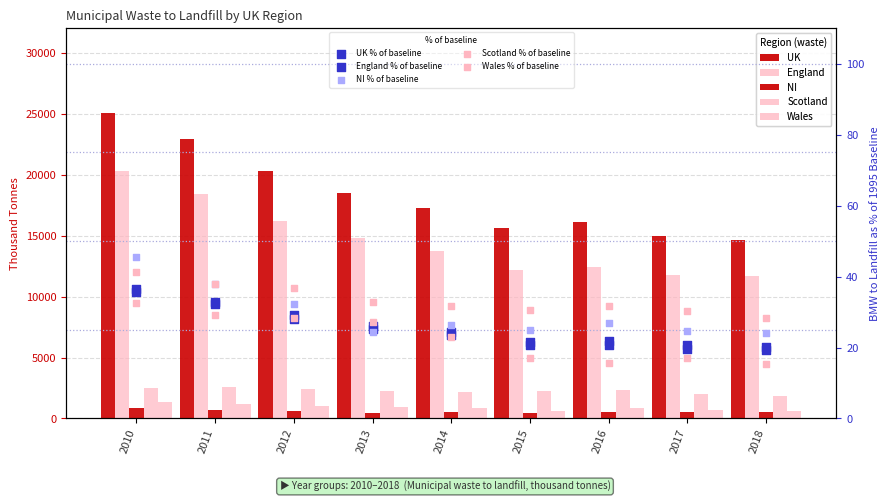

Is the value of NI at 2018 greater than the value of UK at 2017?

No